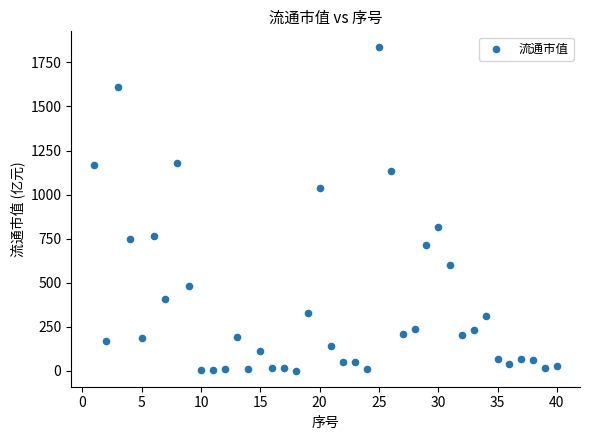

What is the range of Y values (max minus min)?

1833.9